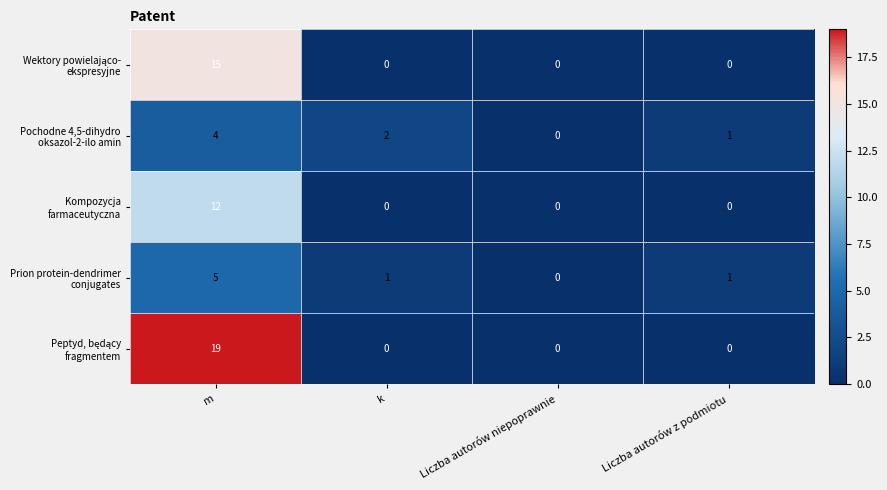

What is the maximum value shown in the chart?

19